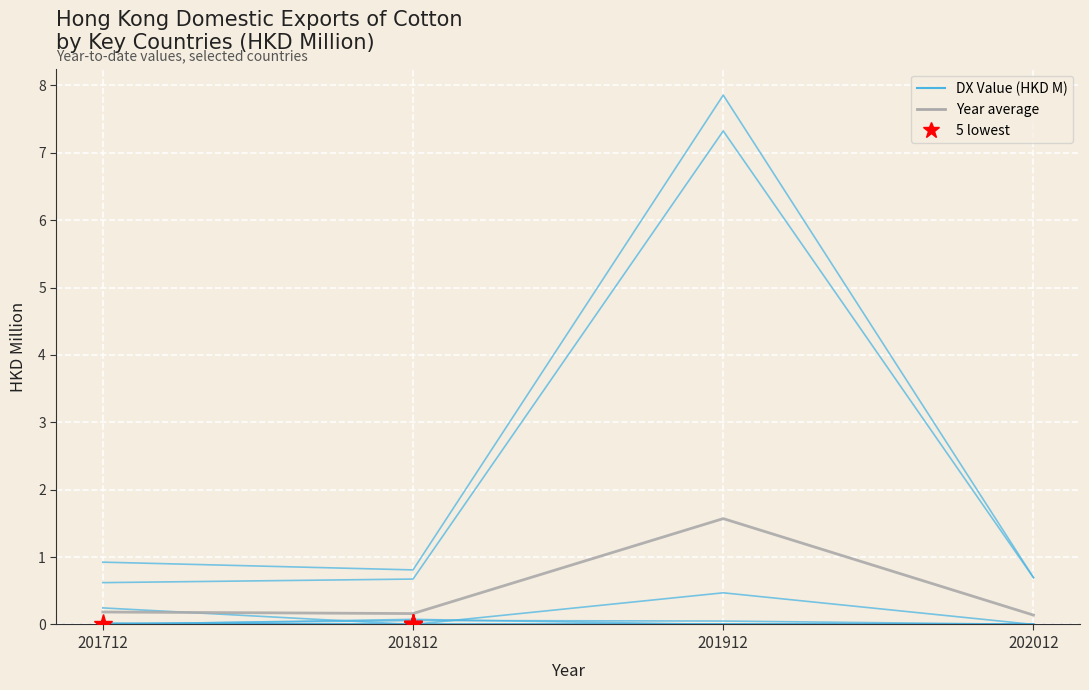

True or false: Year average and DX Value (HKD M) intersect in this chart.

False